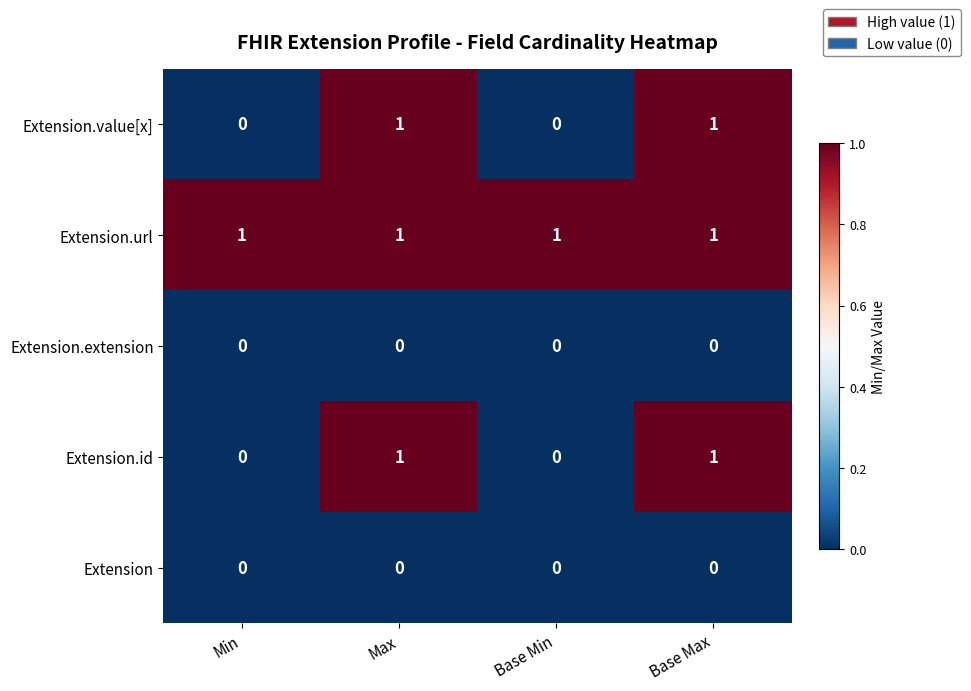

How many distinct data groups are displayed?

5